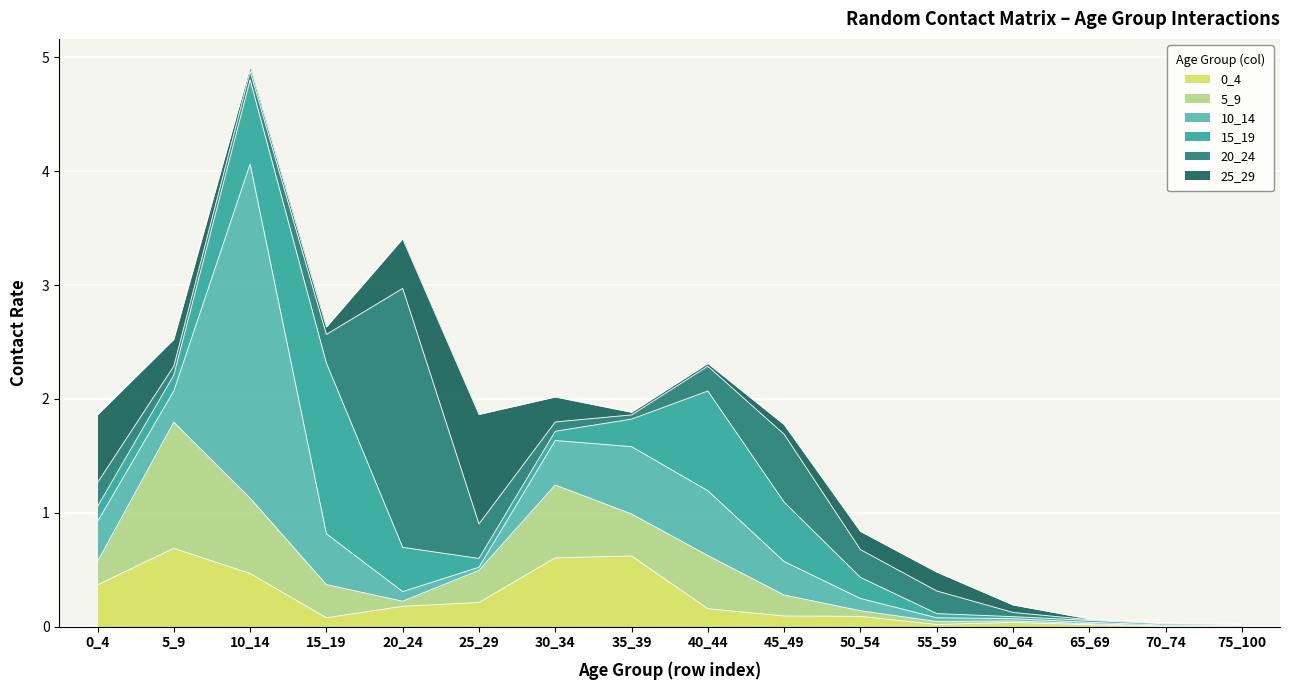

What is the sum of all 0_4 values?

3.6